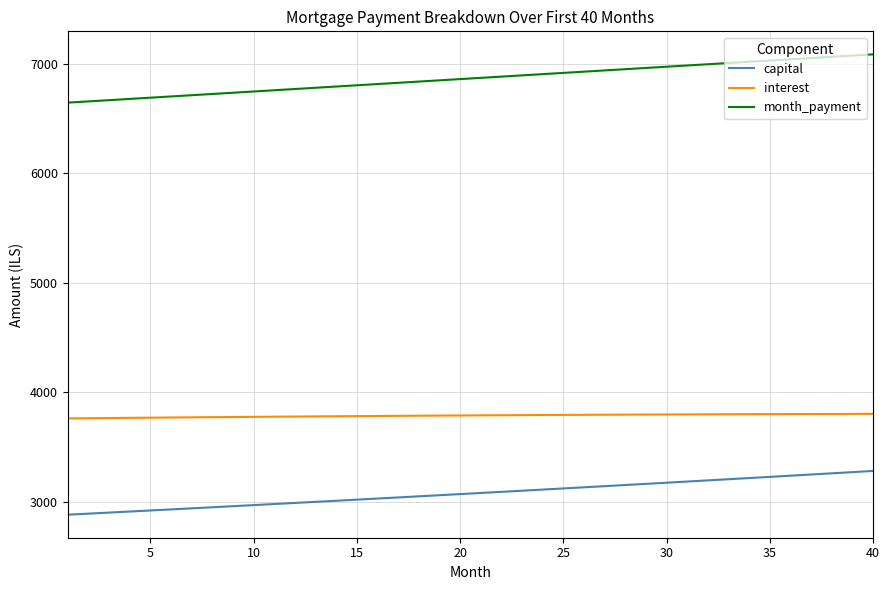

True or false: capital and month_payment cross at least once.

False